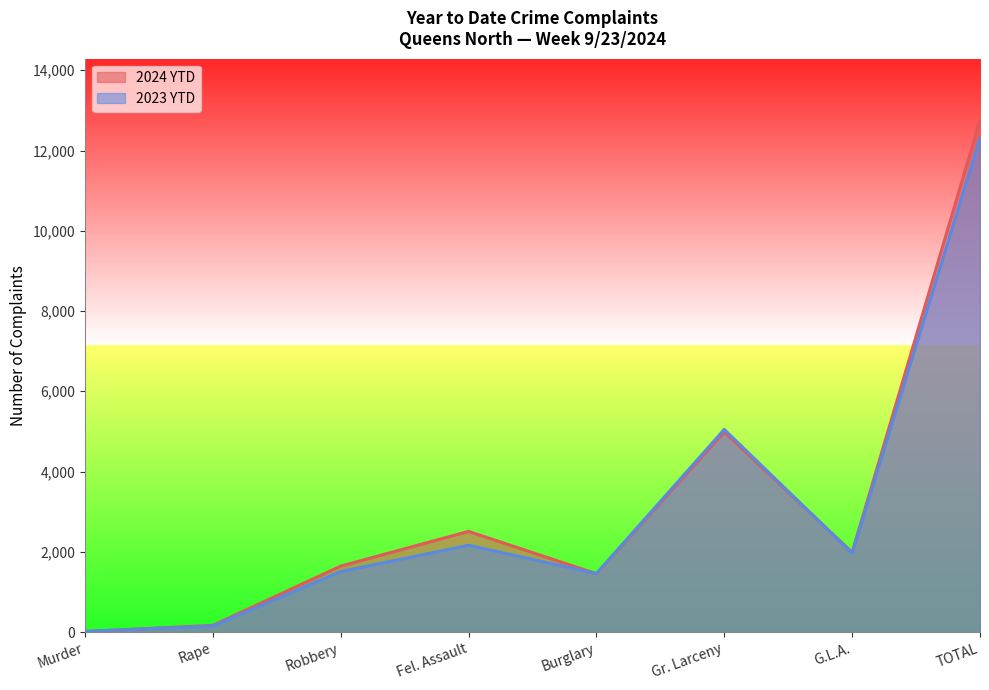

True or false: 2024 YTD has more than 2 points higher than both neighbors.

False